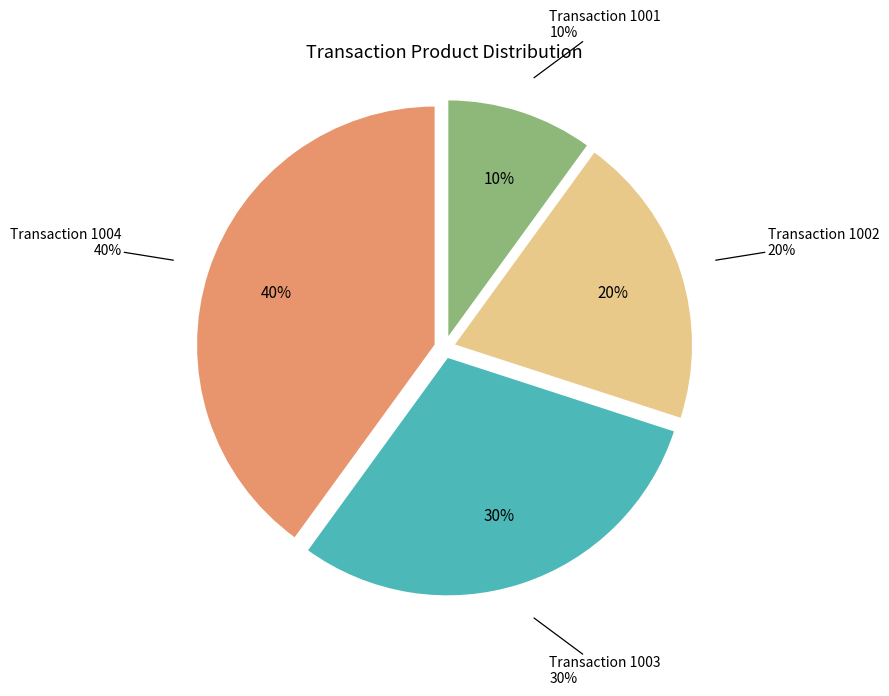

What percentage is the 1002 slice, to the nearest percent?

20%